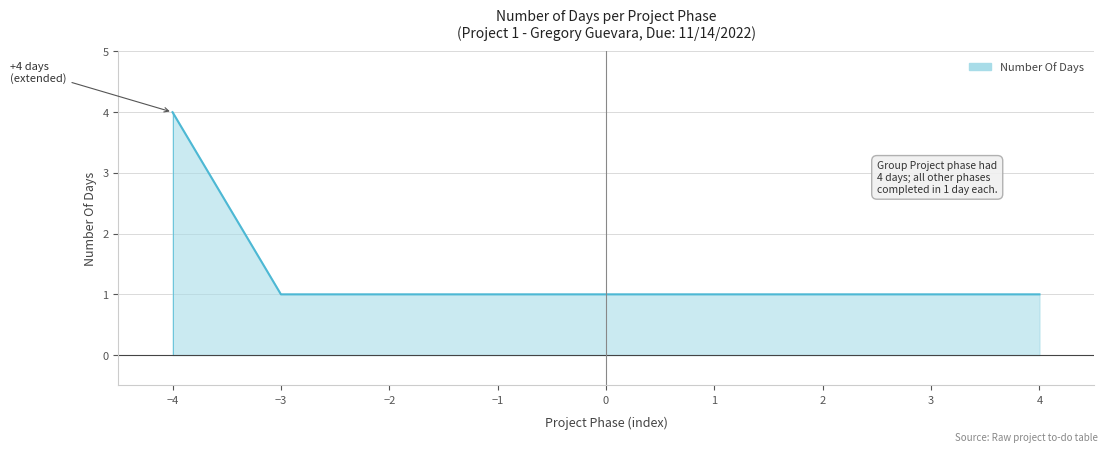

Which label corresponds to the largest value in the chart?

−4